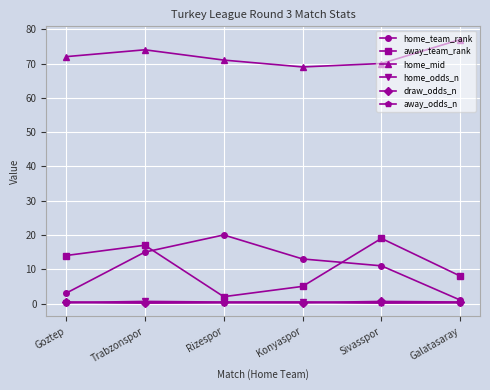

At how many categories does at least one series exceed 49?

6